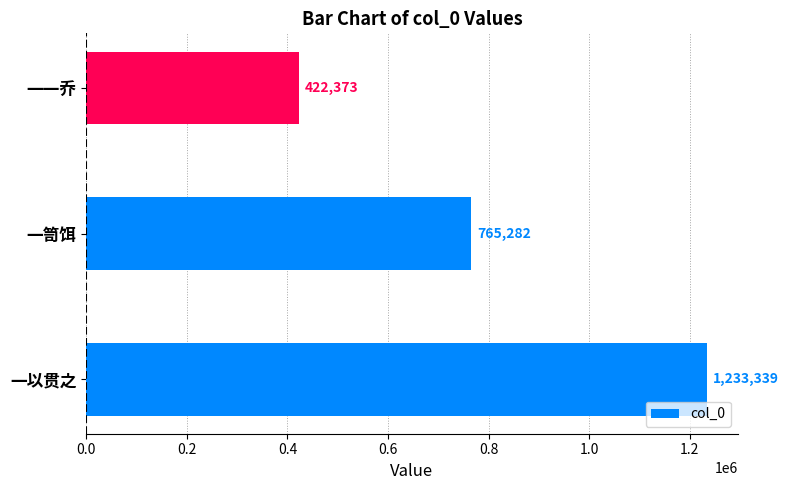

The value at 一一乔 is 156858. True or false?

False